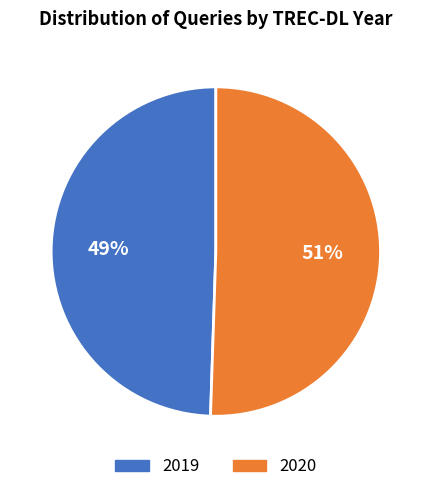

Count the number of slices in the pie.

2